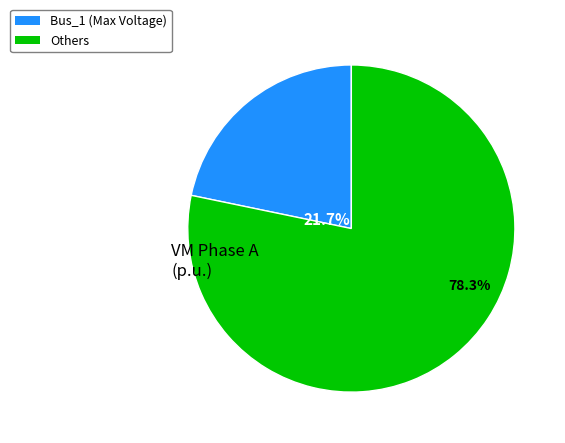

Is there a majority slice in this chart?

Yes